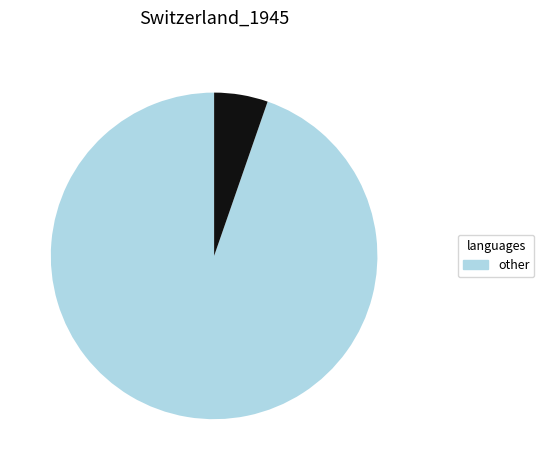

Is there a majority slice in this chart?

Yes